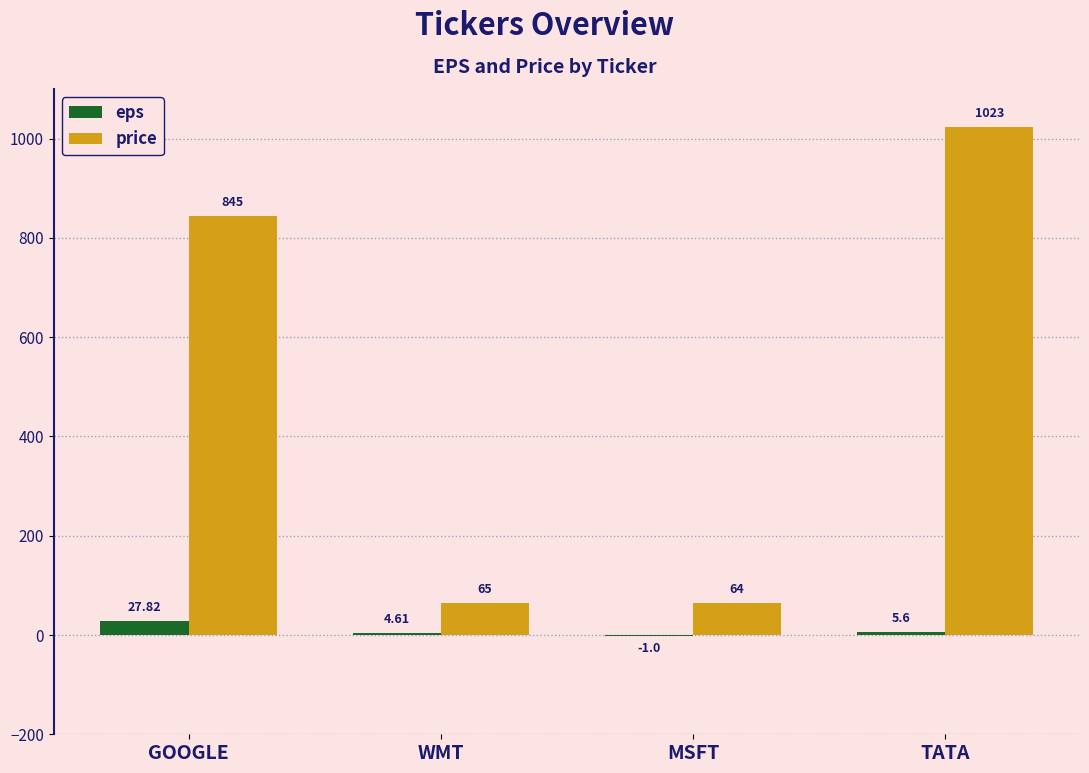

True or false: eps has a value of 27.8 at GOOGLE.

True